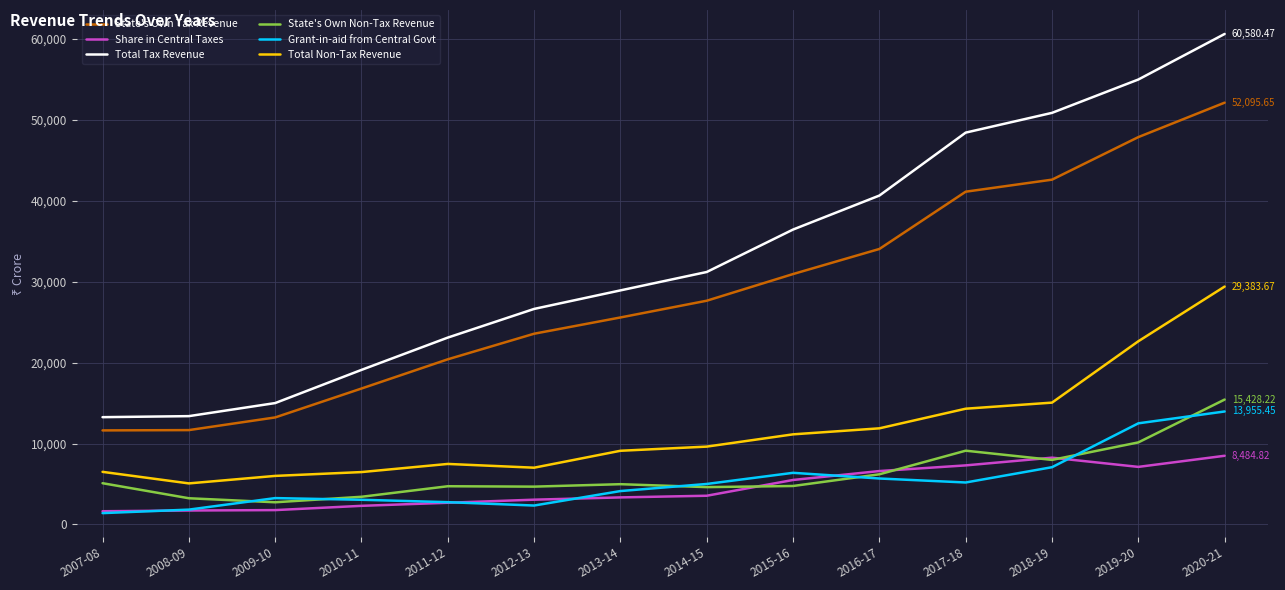

The Grant-in-aid from Central Govt series shows 5185.1 at 2017-18. True or false?

True